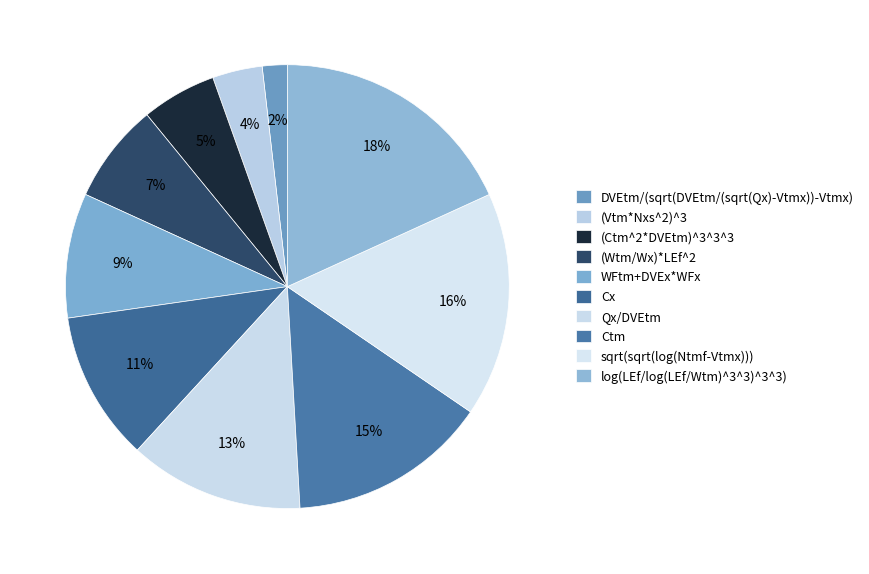

To the nearest percent, what is the combined percentage of Ctm and Cx?

25%